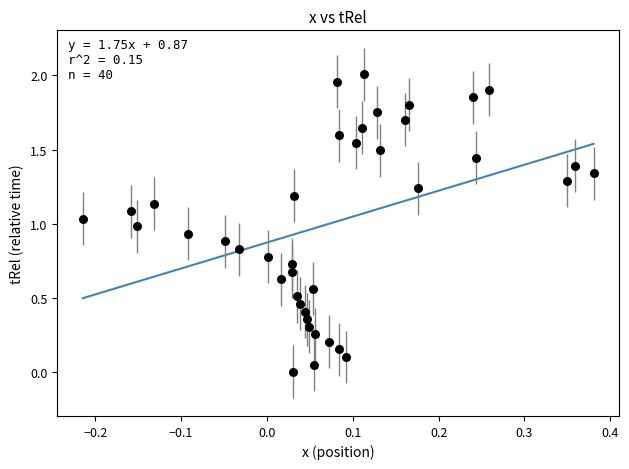

Count the number of points in this scatter plot.

40